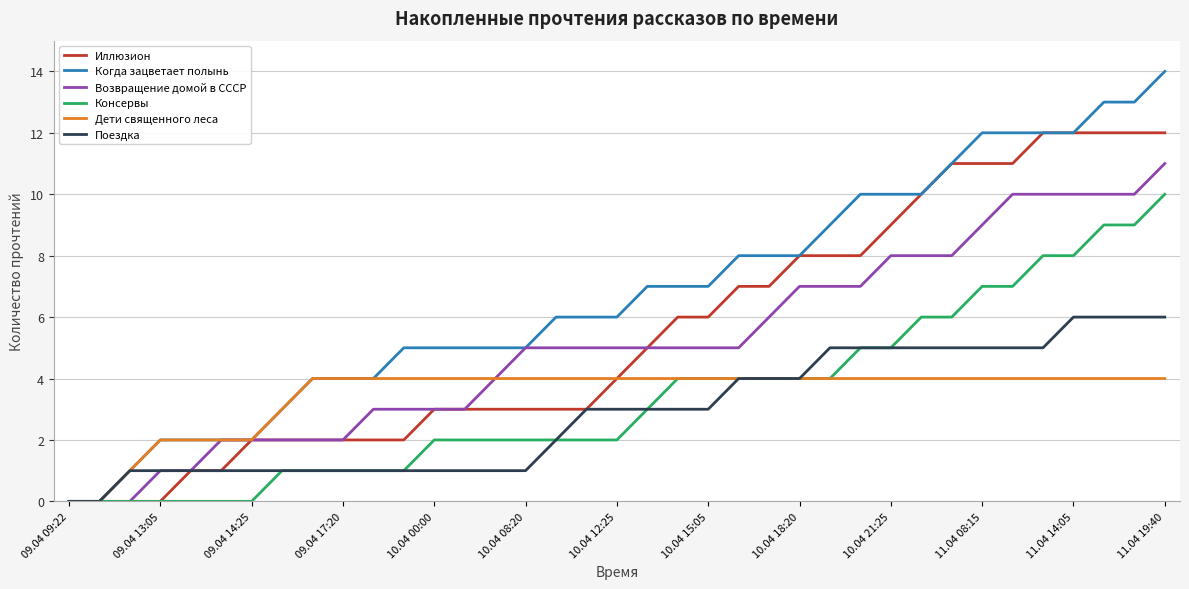

Which series has the largest total across all categories?

Когда зацветает полынь